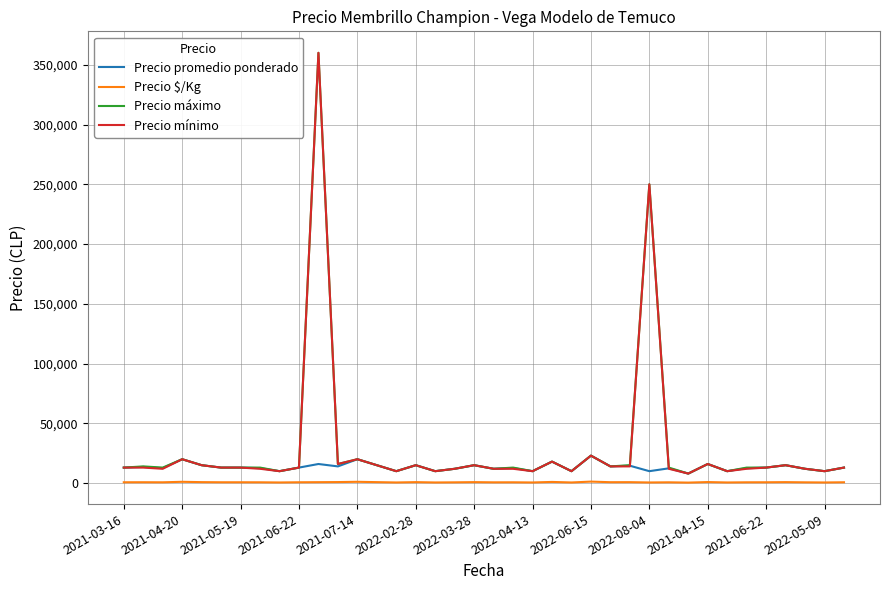

What is the difference between the second highest and second lowest values in the Precio máximo series?

240000